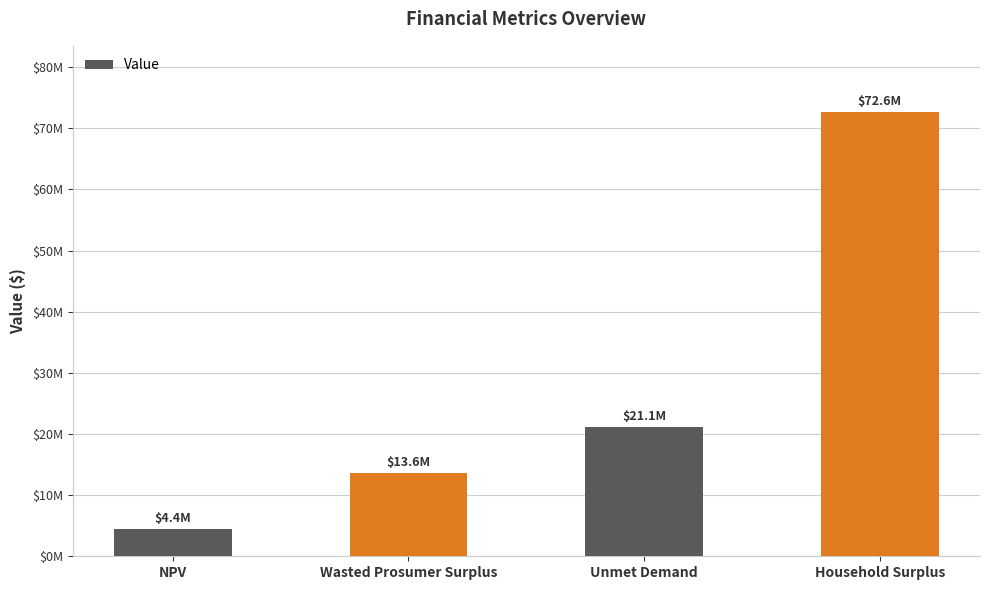

What is the average value?

27920429.7